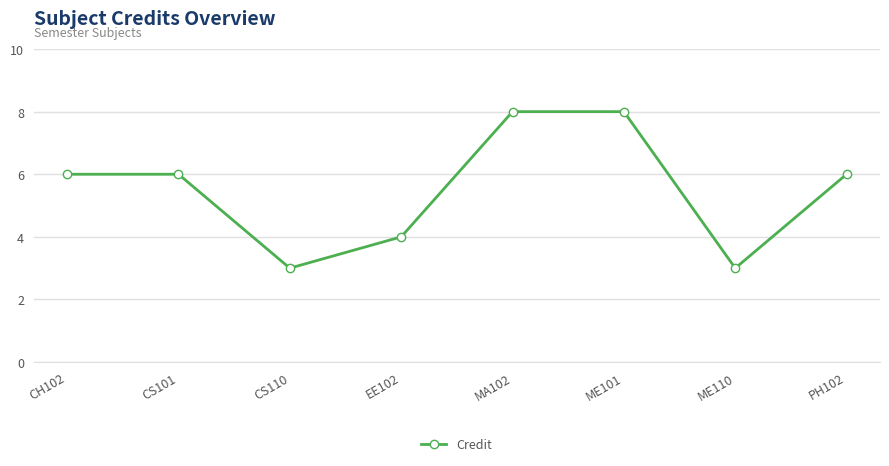

What is the change in value from ME101 to ME110?

-5